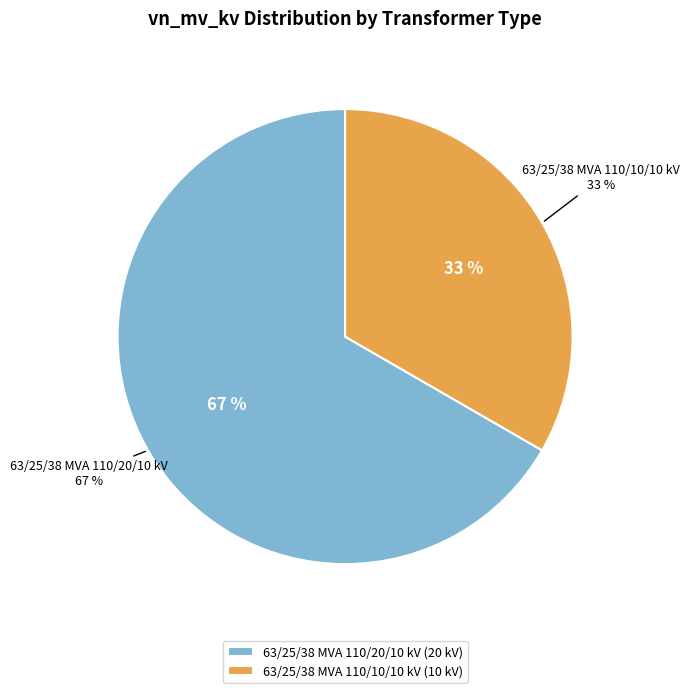

Is the sum of 63/25/38 MVA 110/20/10 kV and 63/25/38 MVA 110/10/10 kV greater than half?

Yes